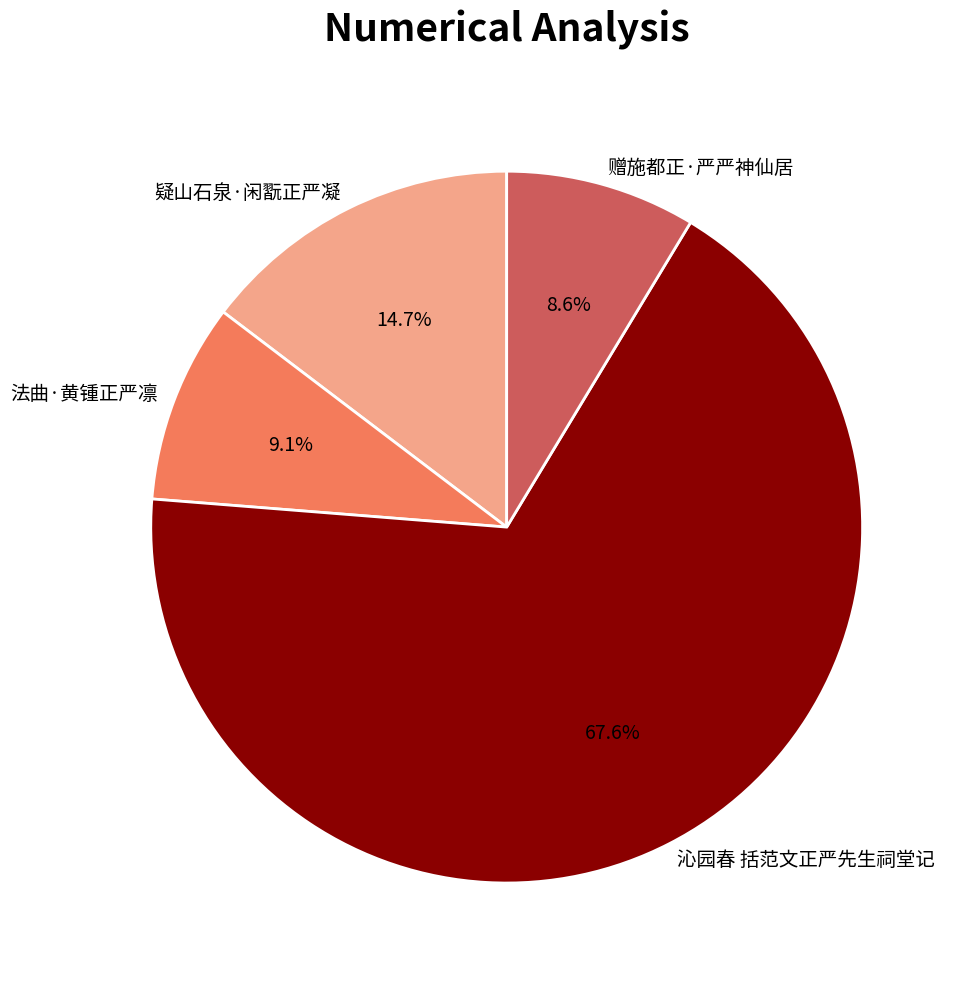

True or false: 疑山石泉·闲翫正严凝 accounts for 15% of the total.

True